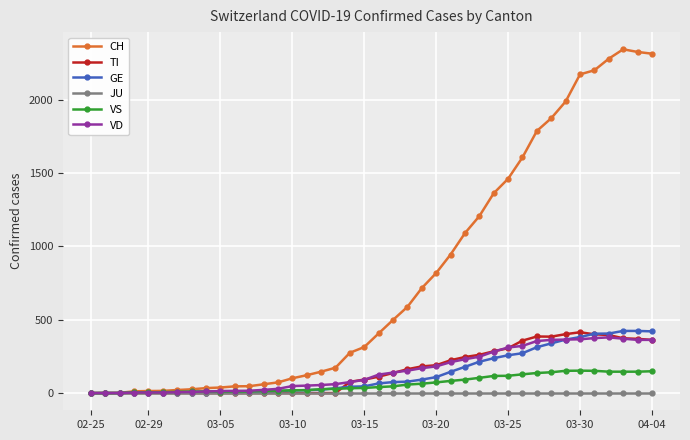

How many data points in GE are less than 66?

20